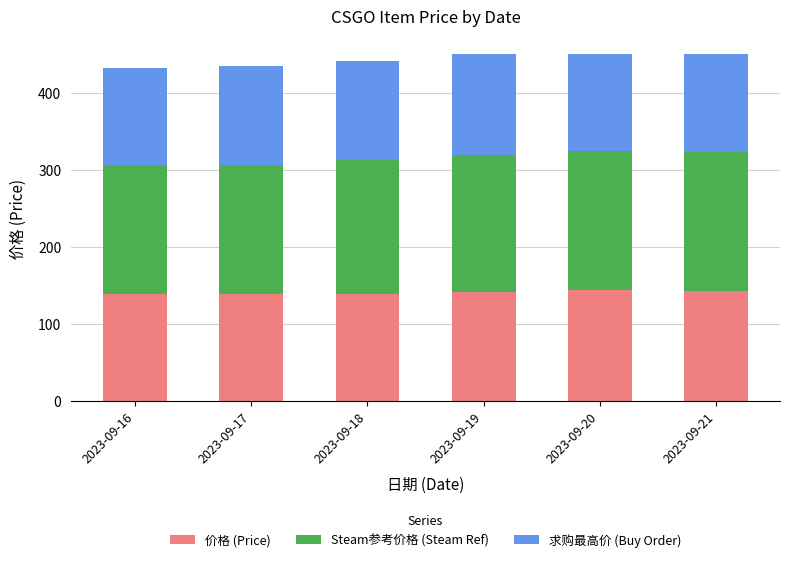

What is the total value across all series at 2023-09-20?

450.1